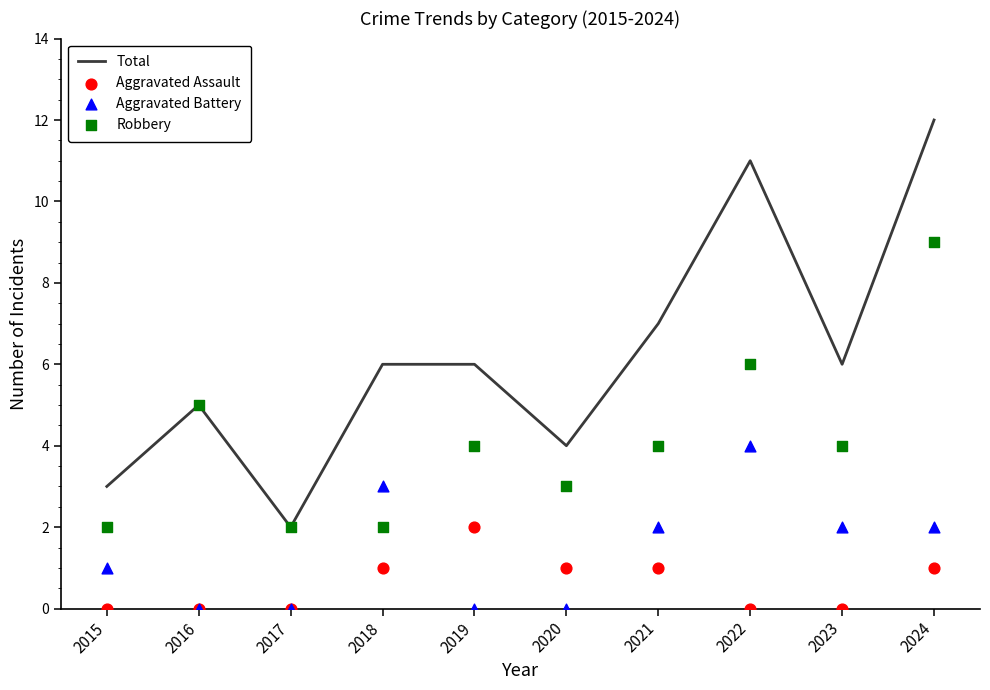

What is the total value across all series at 2017?

4